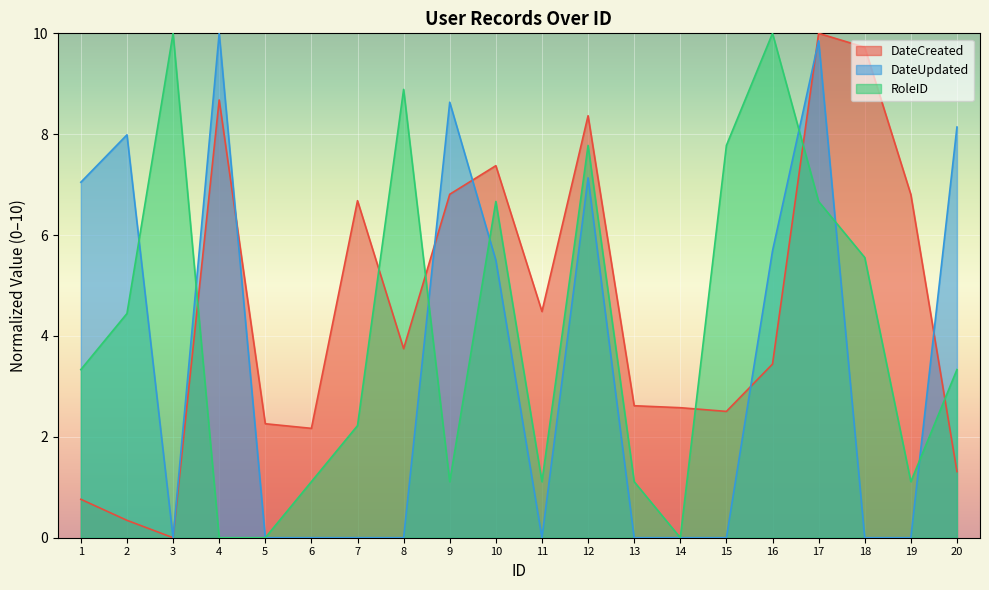

Rank the series by their average value, from highest to lowest.

DateCreated, RoleID, DateUpdated